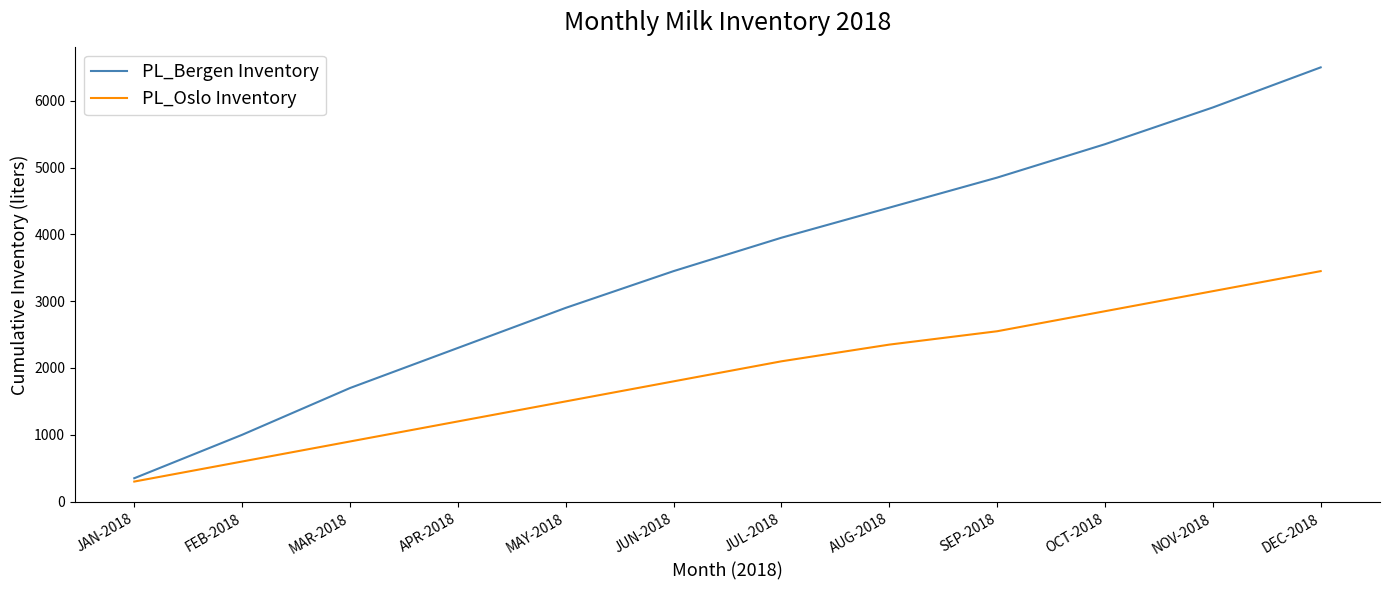

Which category has the highest value in the PL_Oslo Inventory series?

DEC-2018